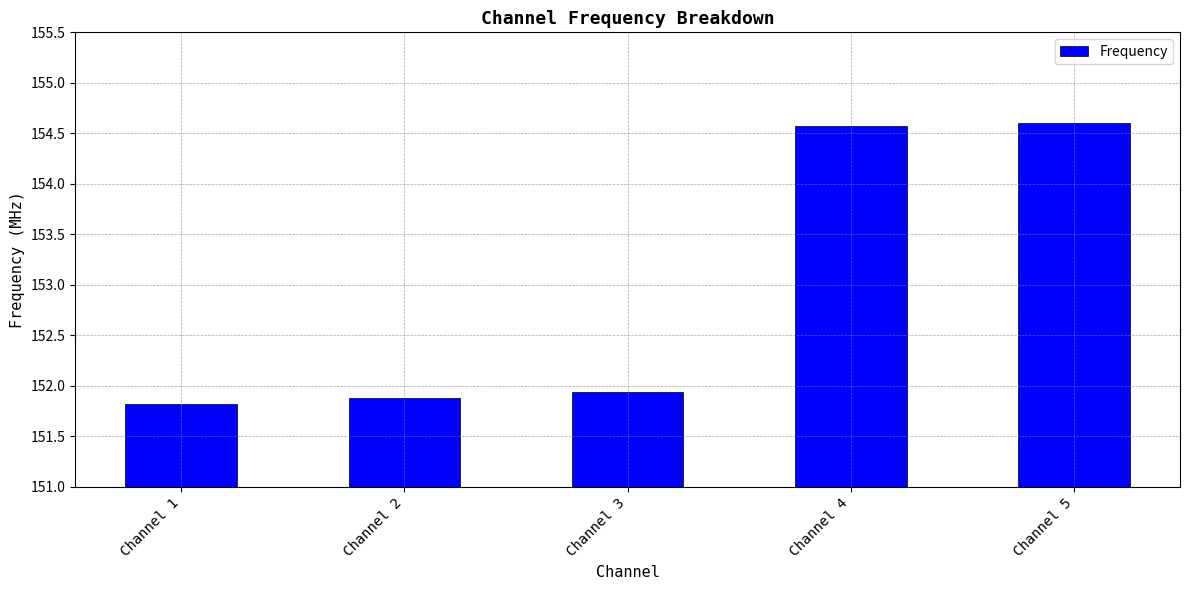

What is the smallest value displayed?

151.8